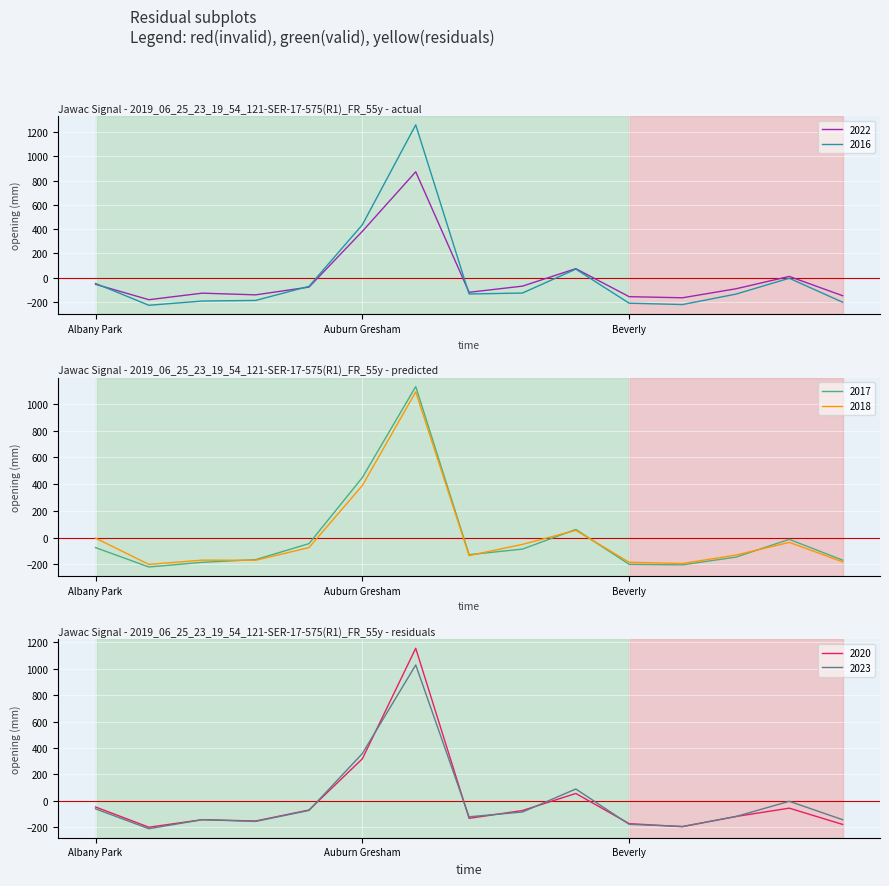

How many lines are shown in the chart?

6